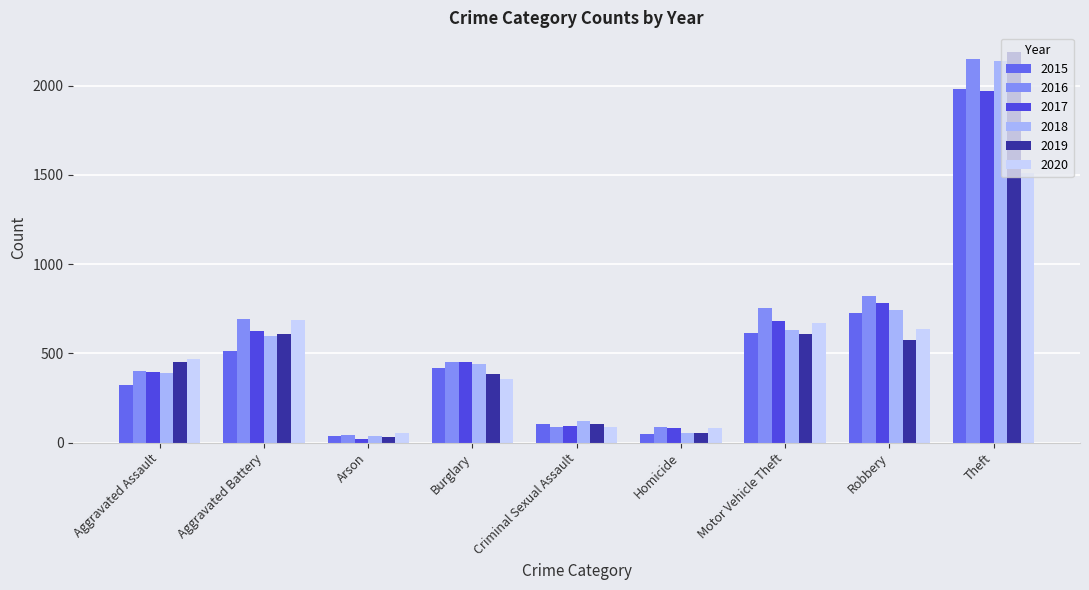

What position from the right is Aggravated Battery?

8